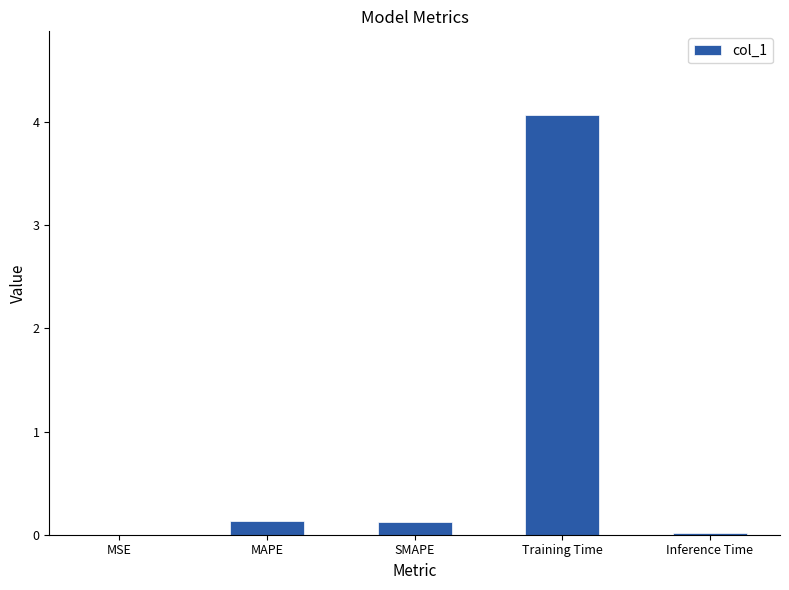

Between MAPE and MSE, which is larger?

MAPE